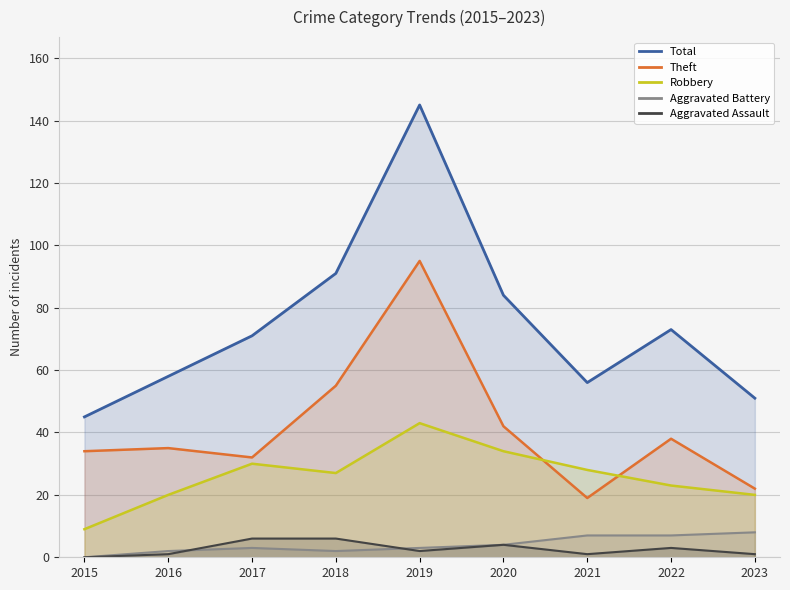

At how many categories does at least one series exceed 40?

9